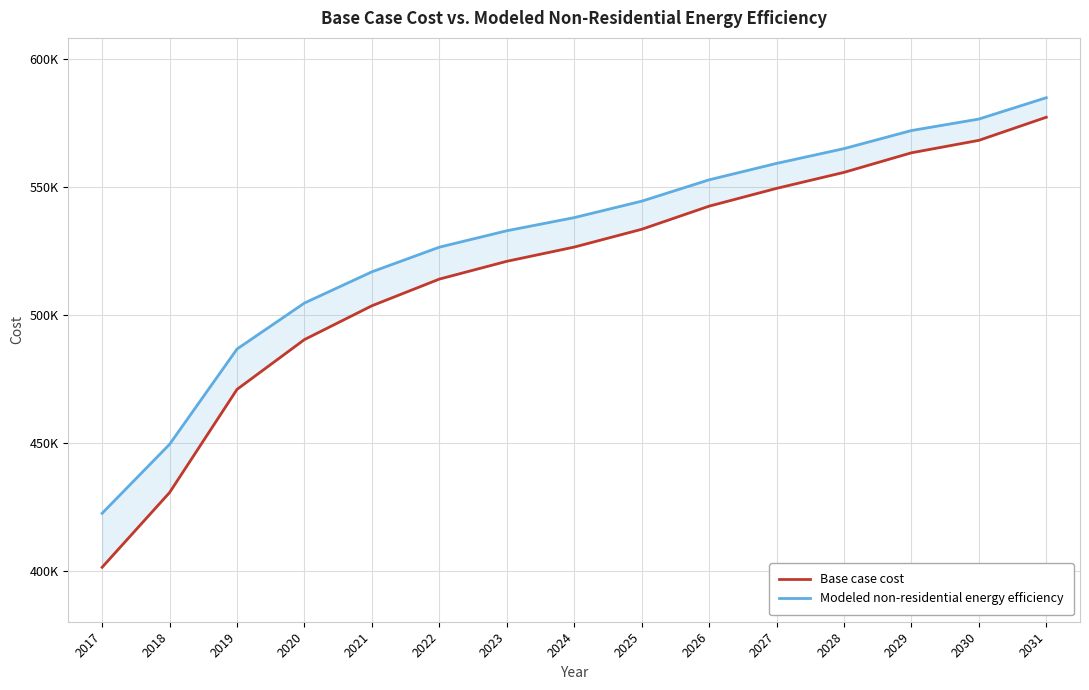

How many lines are shown in the chart?

2